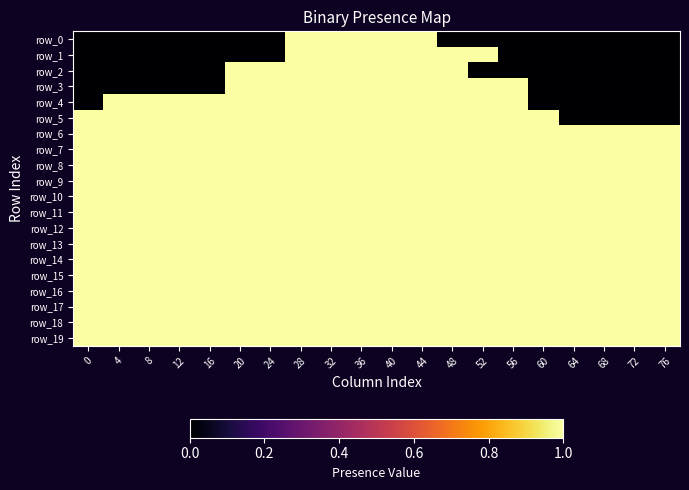

At 16, list the series in order from smallest to largest.

row_0, row_1, row_2, row_3, row_4, row_5, row_6, row_7, row_8, row_9, row_10, row_11, row_12, row_13, row_14, row_15, row_16, row_17, row_18, row_19